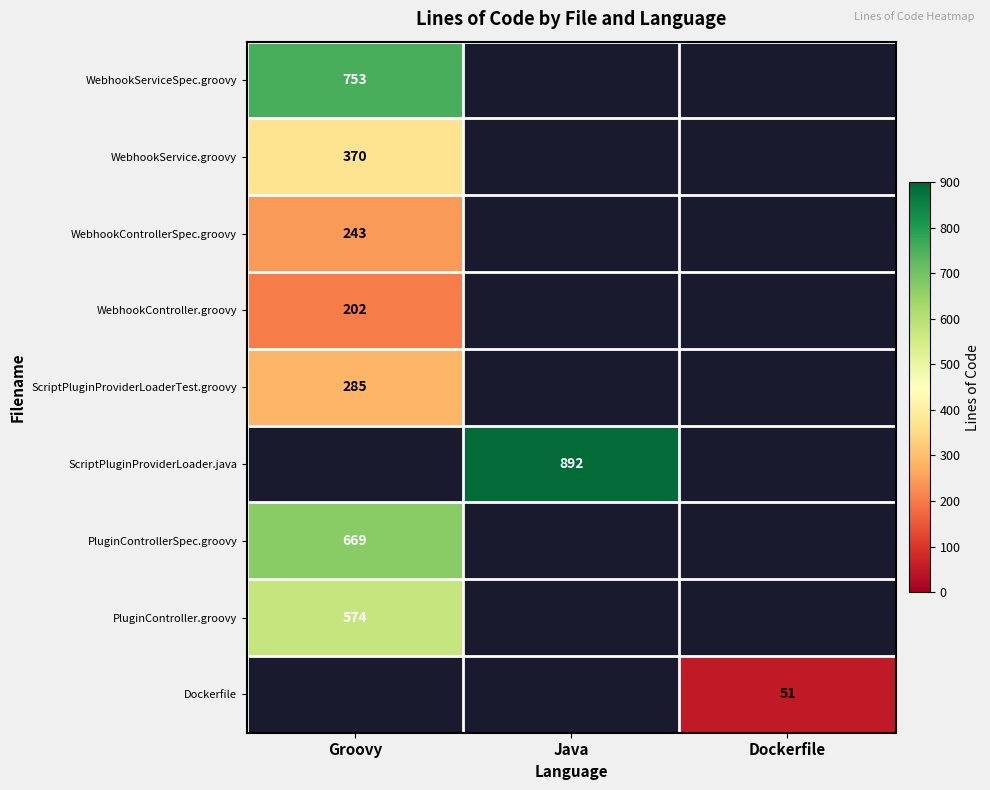

Is it true that PluginControllerSpec.groovy equals 1138 at Groovy?

False